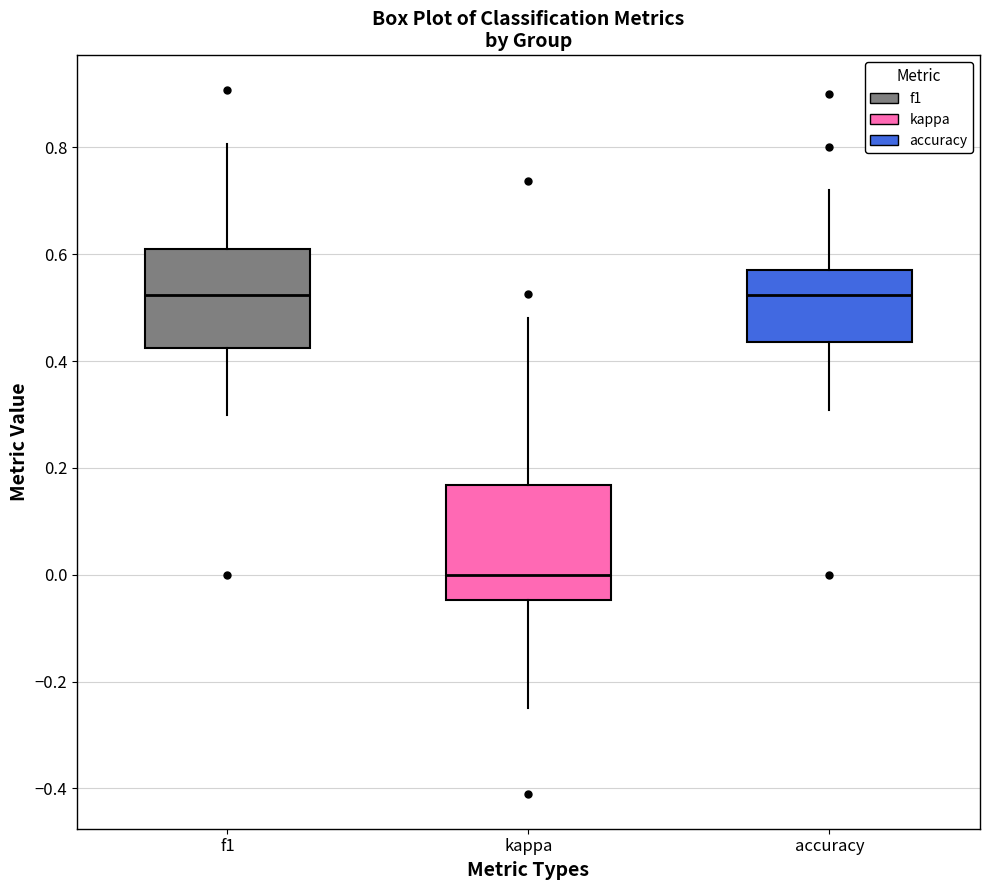

Which box is the tallest, from its lower edge to its upper edge?

kappa